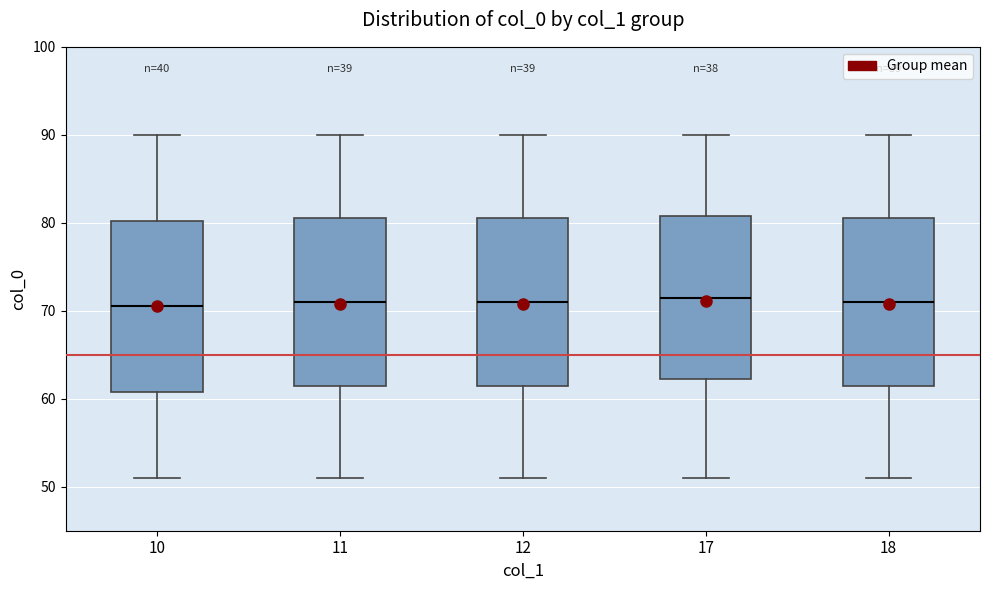

Reading left to right, transcribe this box plot: for each box, give where its median line is, the range the box spans, and where its two whiskers end, as read against the y-axis. The values are not printed on the chart, so give them approximately, as read against the axis.

10: median 71, box 61 to 80, whiskers 51 to 90
11: median 71, box 62 to 81, whiskers 51 to 90
12: median 71, box 62 to 81, whiskers 51 to 90
17: median 72, box 62 to 81, whiskers 51 to 90
18: median 71, box 62 to 81, whiskers 51 to 90